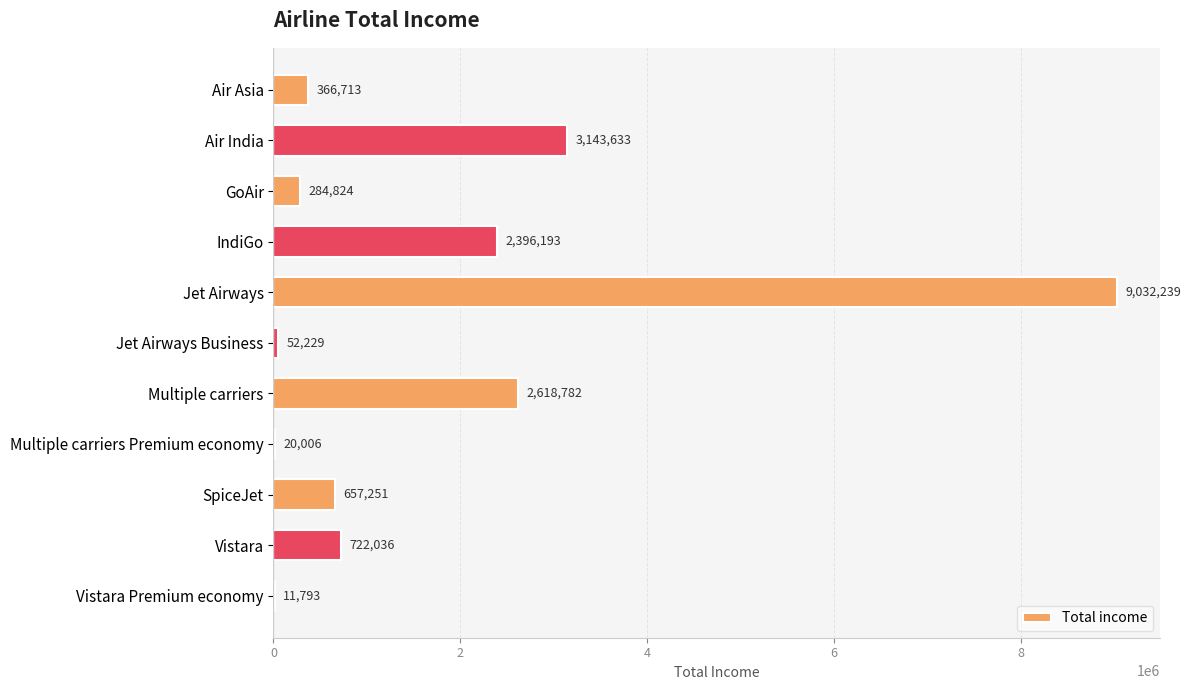

True or false: the data shows 657251 at SpiceJet.

True